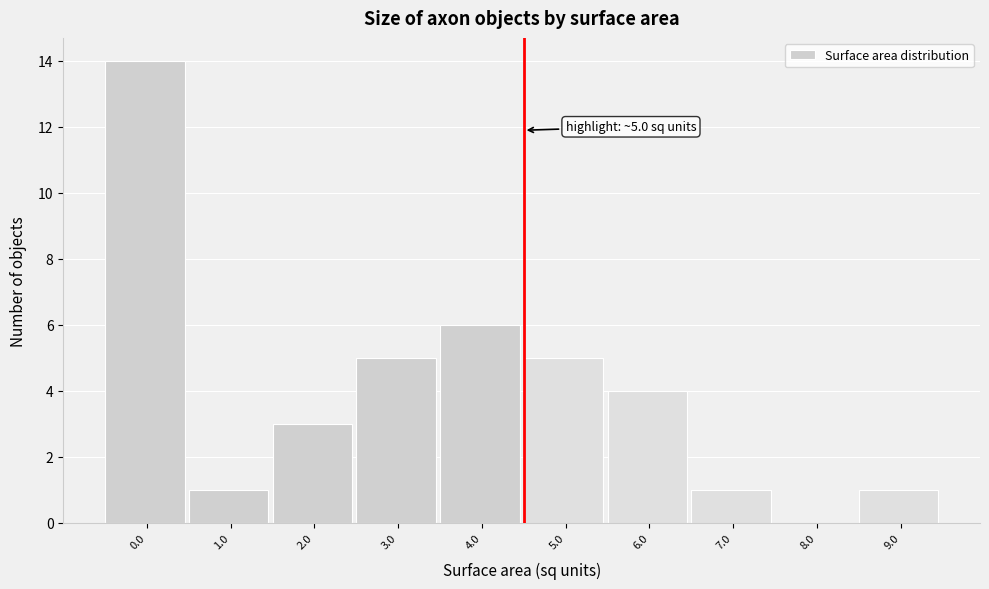

Reading left to right, list all the values displayed in this chart.

0.0=14	1.0=1	2.0=3	3.0=5	4.0=6	5.0=5	6.0=4	7.0=1	8.0=0	9.0=1